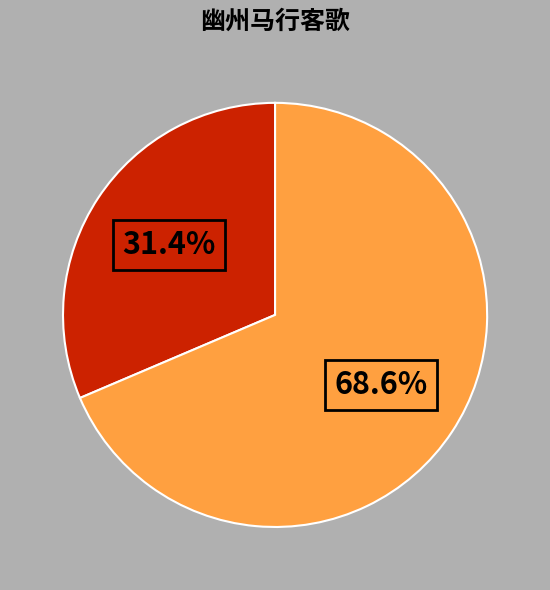

Is there a majority slice in this chart?

Yes